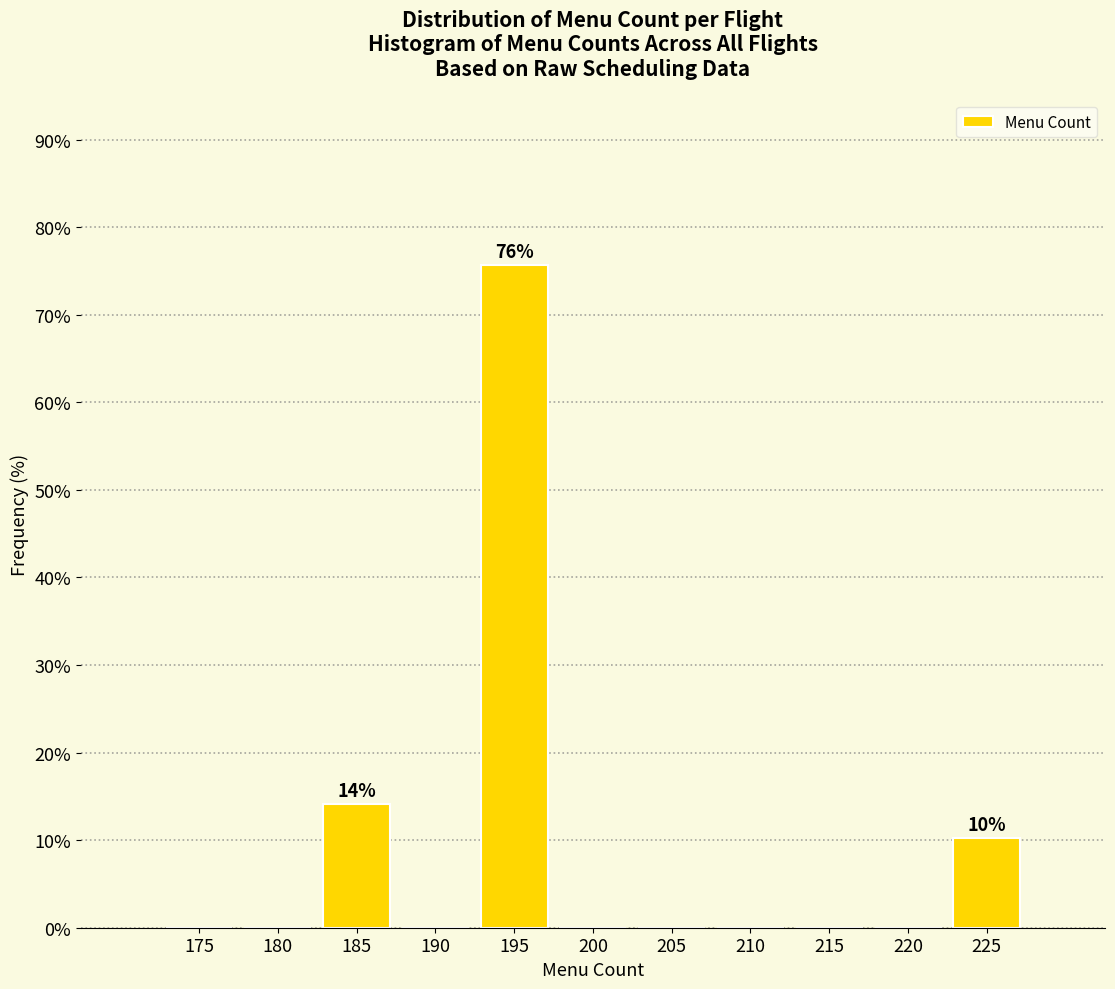

Reading right to left, transcribe all the data shown in this chart.

225=10.3	220=0.0	215=0.0	210=0.0	205=0.0	200=0.0	195=75.6	190=0.0	185=14.1	180=0.0	175=0.0